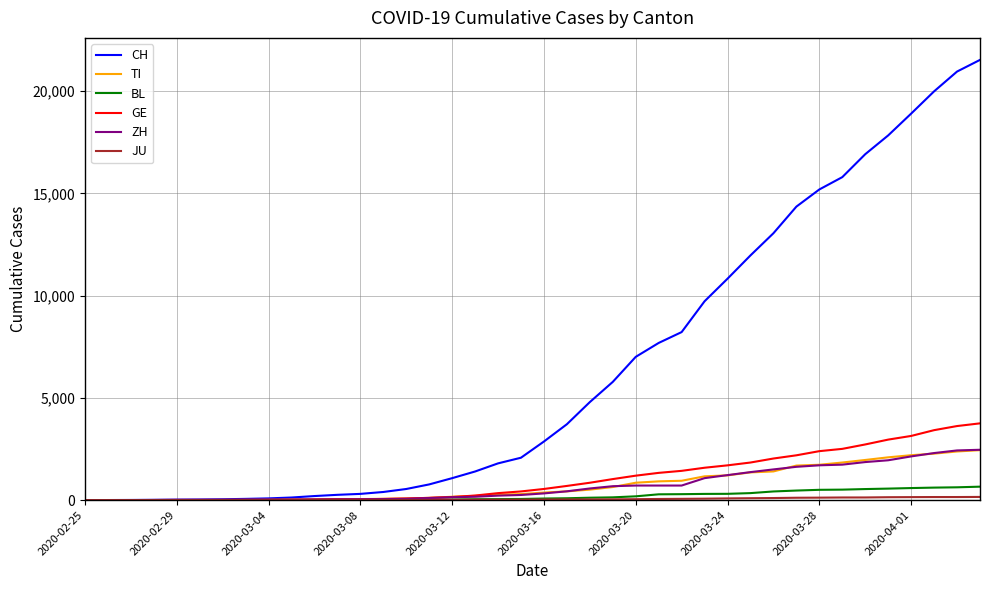

Which series has the widest spread of values?

CH